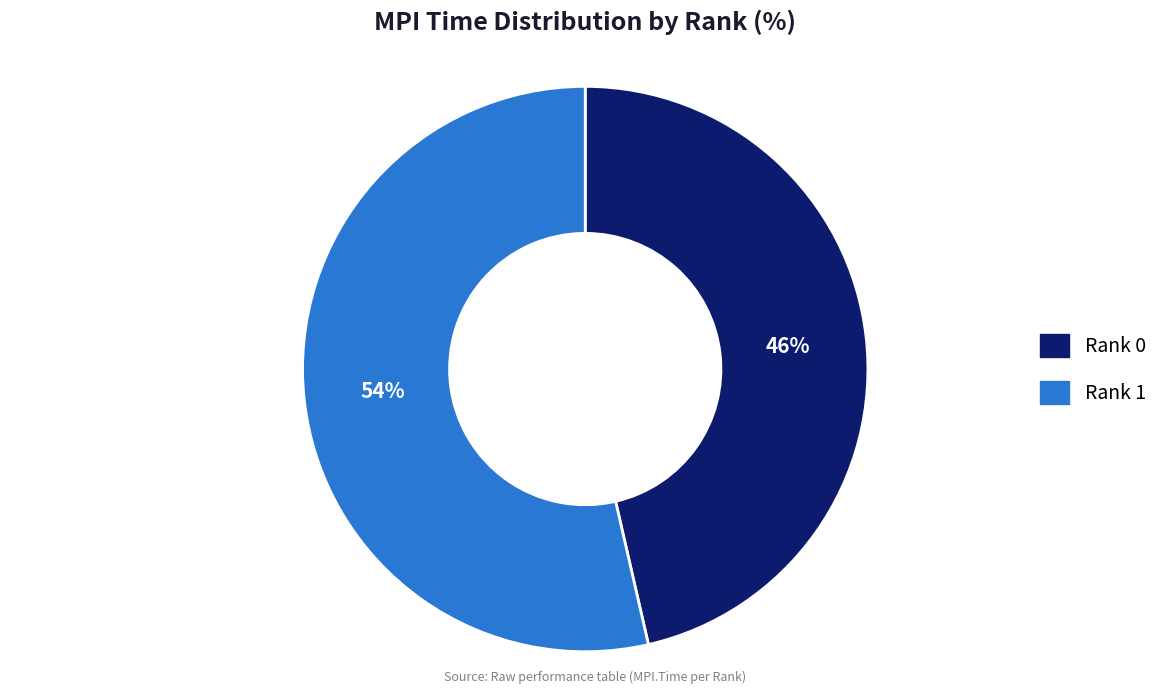

Is the sum of Rank 1 and Rank 0 greater than half?

Yes